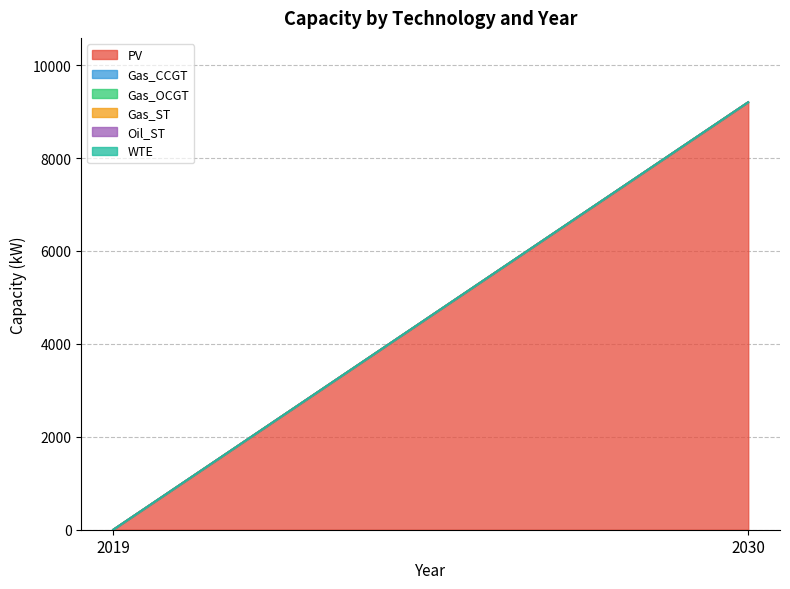

How many lines are shown in the chart?

6